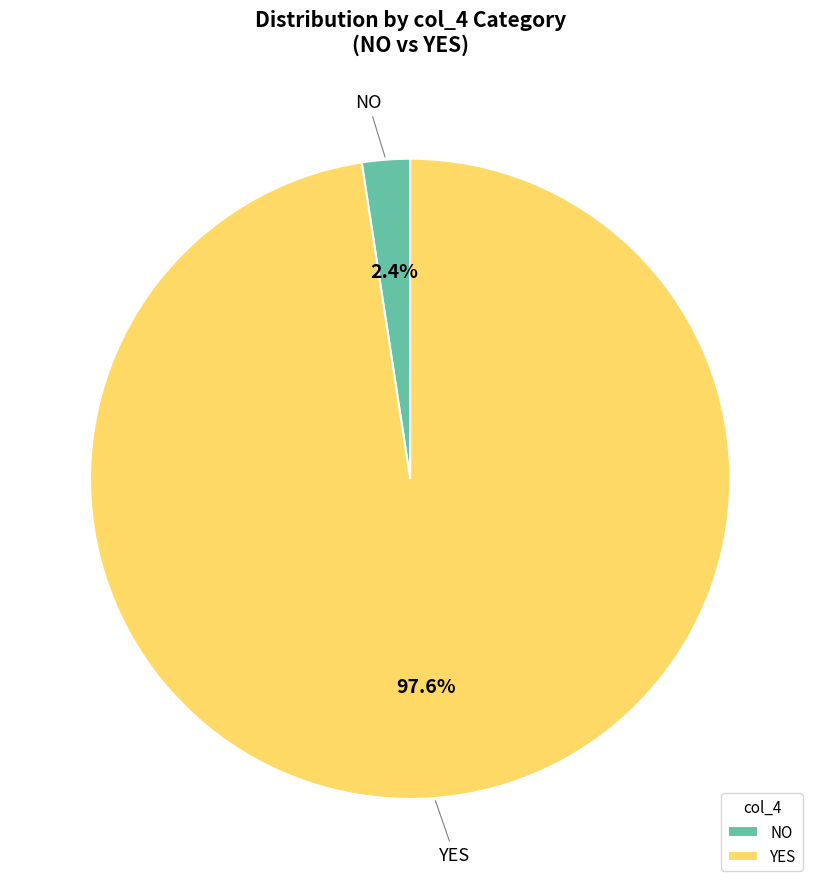

Rank the categories by value from highest to lowest.

YES, NO